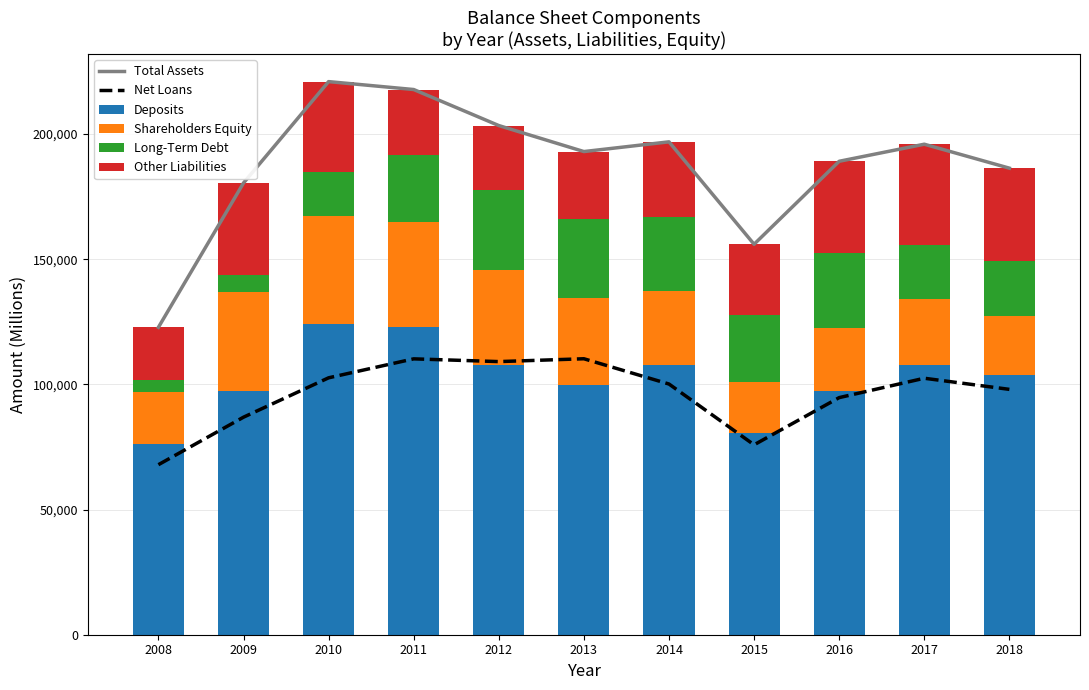

Which has a higher value, 2012 or 2016?

2012